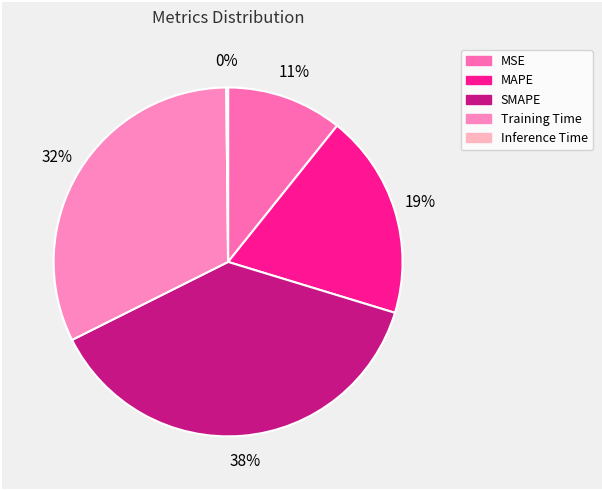

The SMAPE slice represents 38% of the pie. True or false?

True